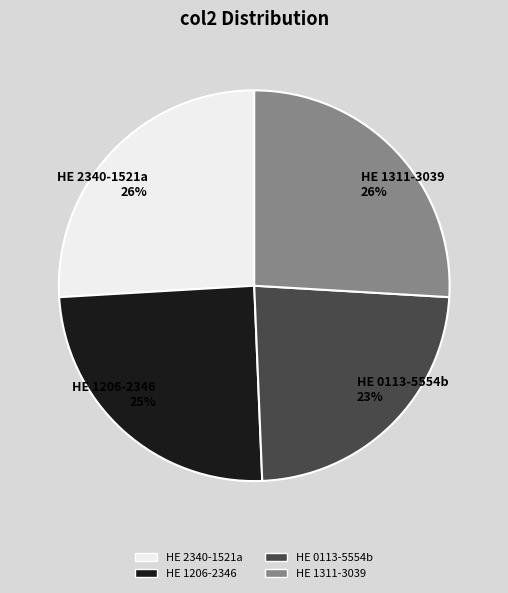

Does any single category account for the majority?

No